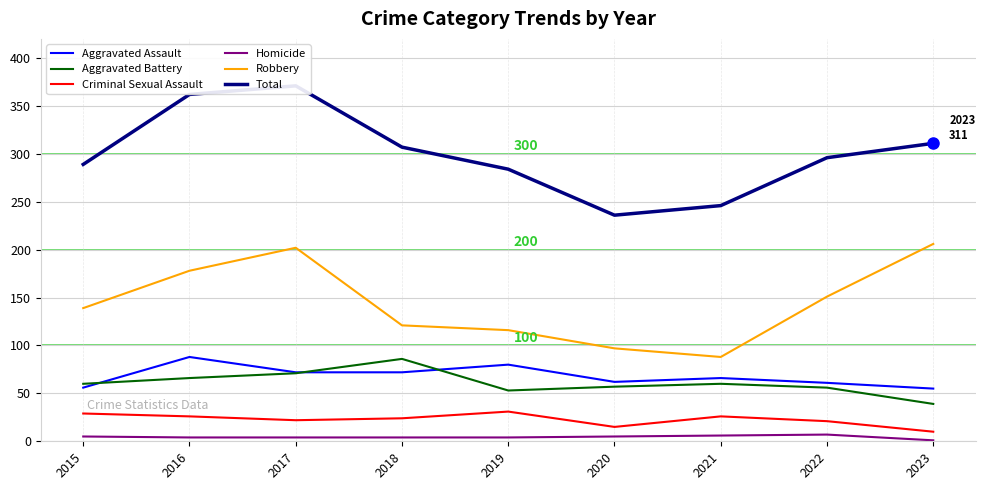

Reading left to right, list all the values displayed in this chart.

Aggravated Assault: 56	88	72	72	80	62	66	61	55
Aggravated Battery: 60	66	71	86	53	57	60	56	39
Criminal Sexual Assault: 29	26	22	24	31	15	26	21	10
Homicide: 5	4	4	4	4	5	6	7	1
Robbery: 139	178	202	121	116	97	88	151	206
Total: 289	362	371	307	284	236	246	296	311